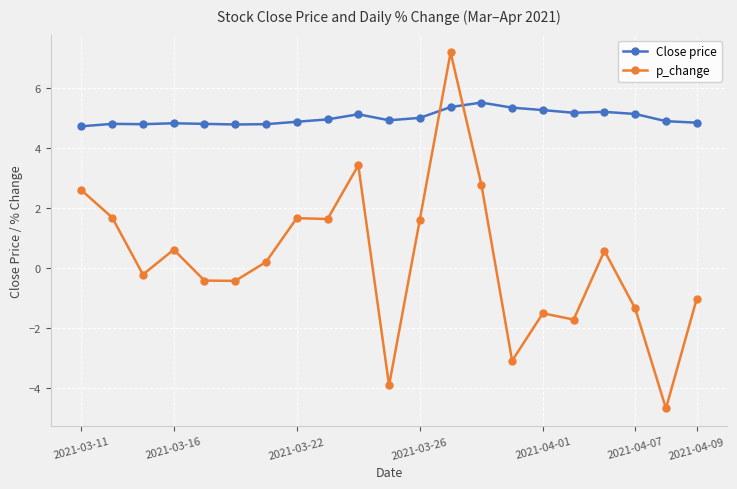

What is the value of the Close price point at the 16th from the left?

5.3